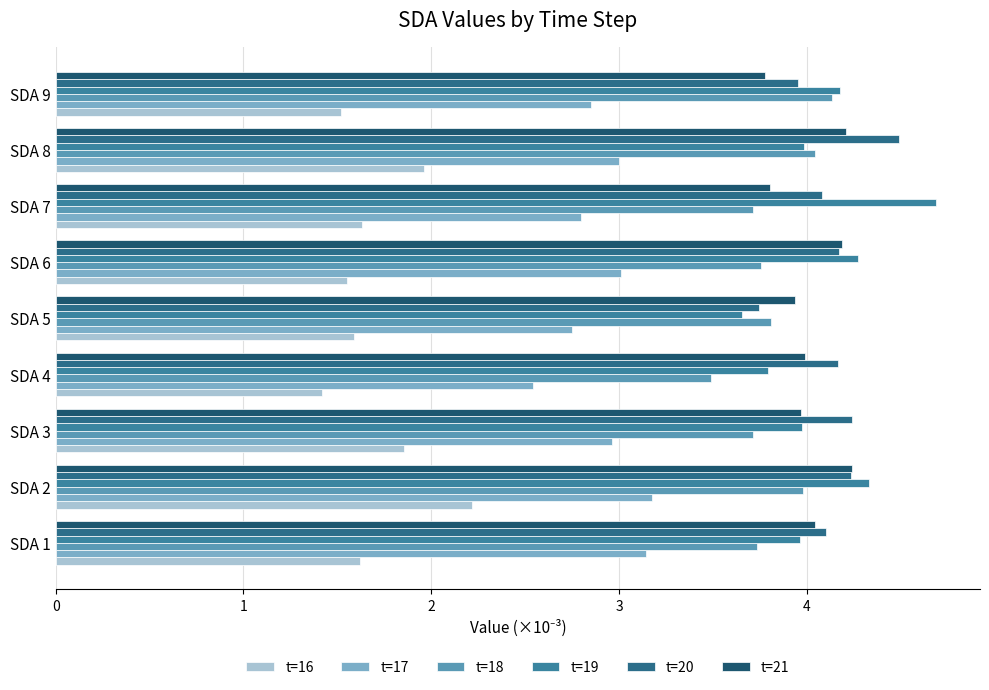

How many categories are shown in the chart?

9